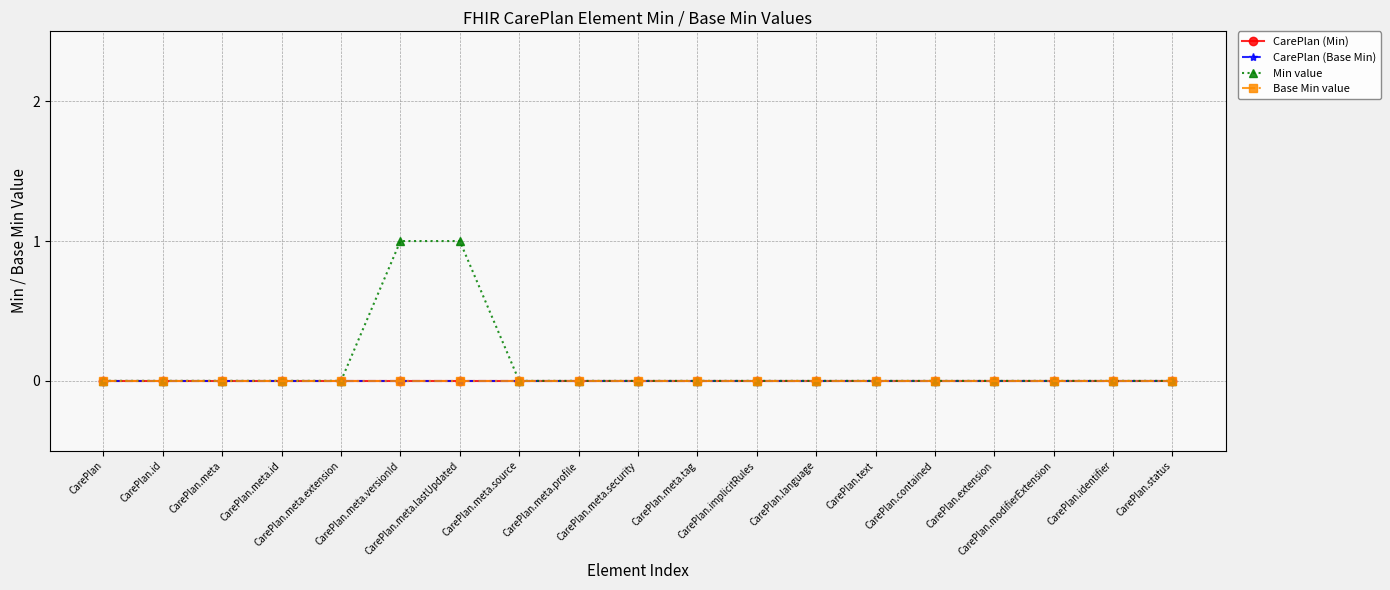

Which series has the largest total across all categories?

Min value